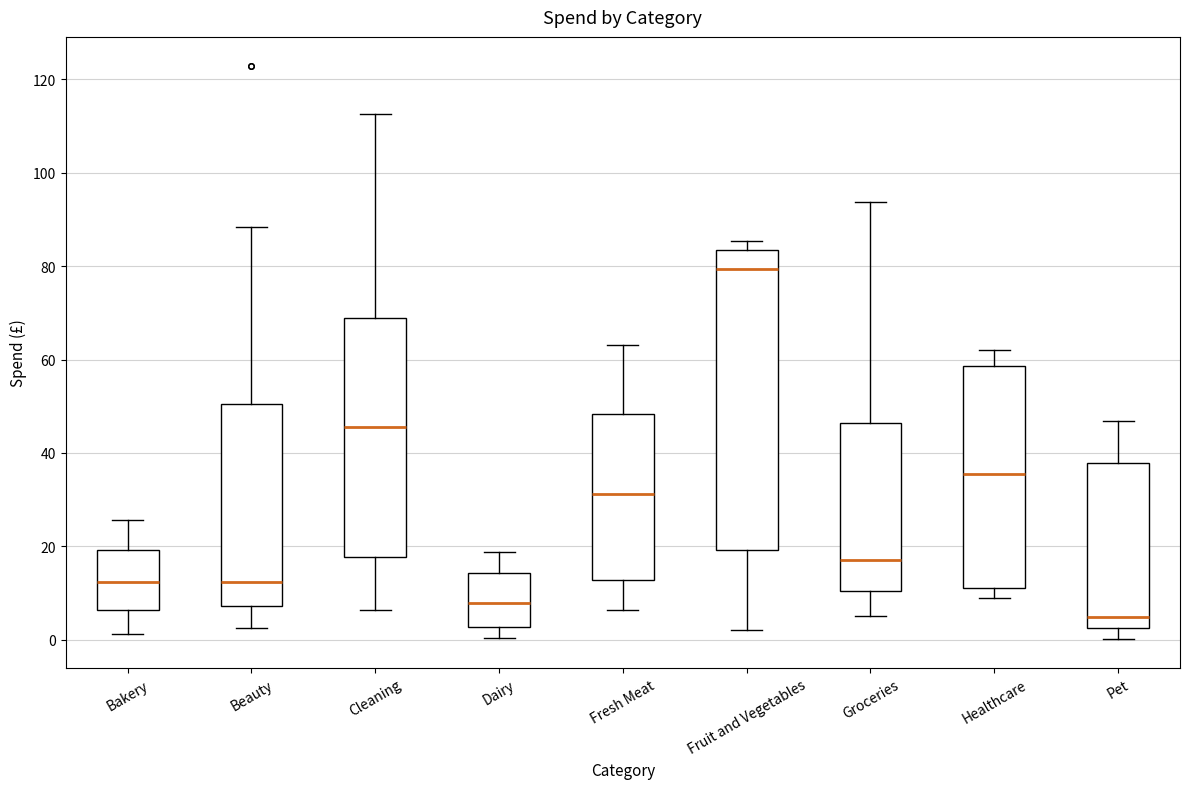

Where does the median line of the box for Healthcare sit on the y-axis? The values are not printed on the chart, so give them approximately, as read against the axis.

36